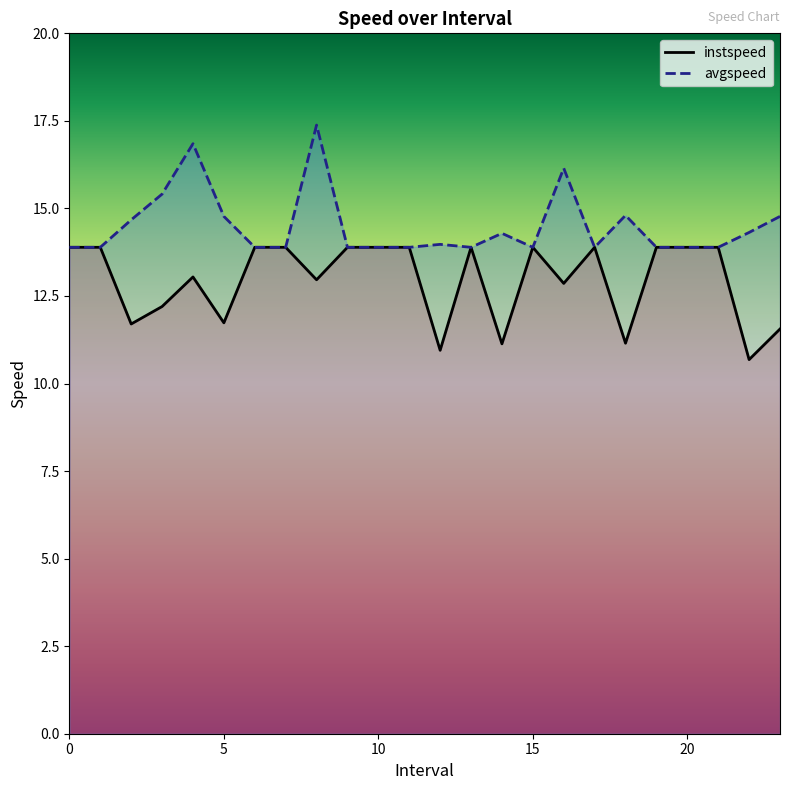

Is the value of avgspeed at 22 greater than the value of instspeed at 7?

Yes